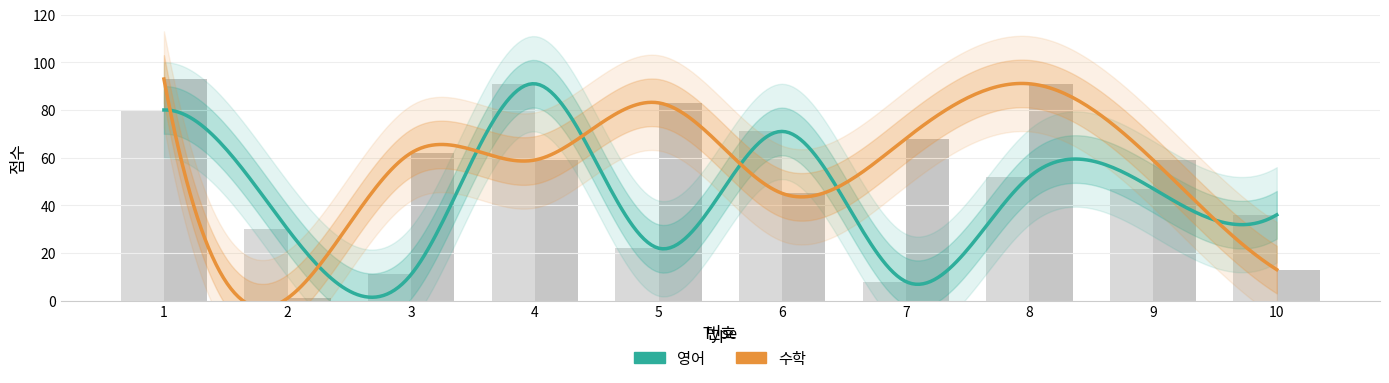

List the series in order of their peak value, lowest first.

영어, 수학